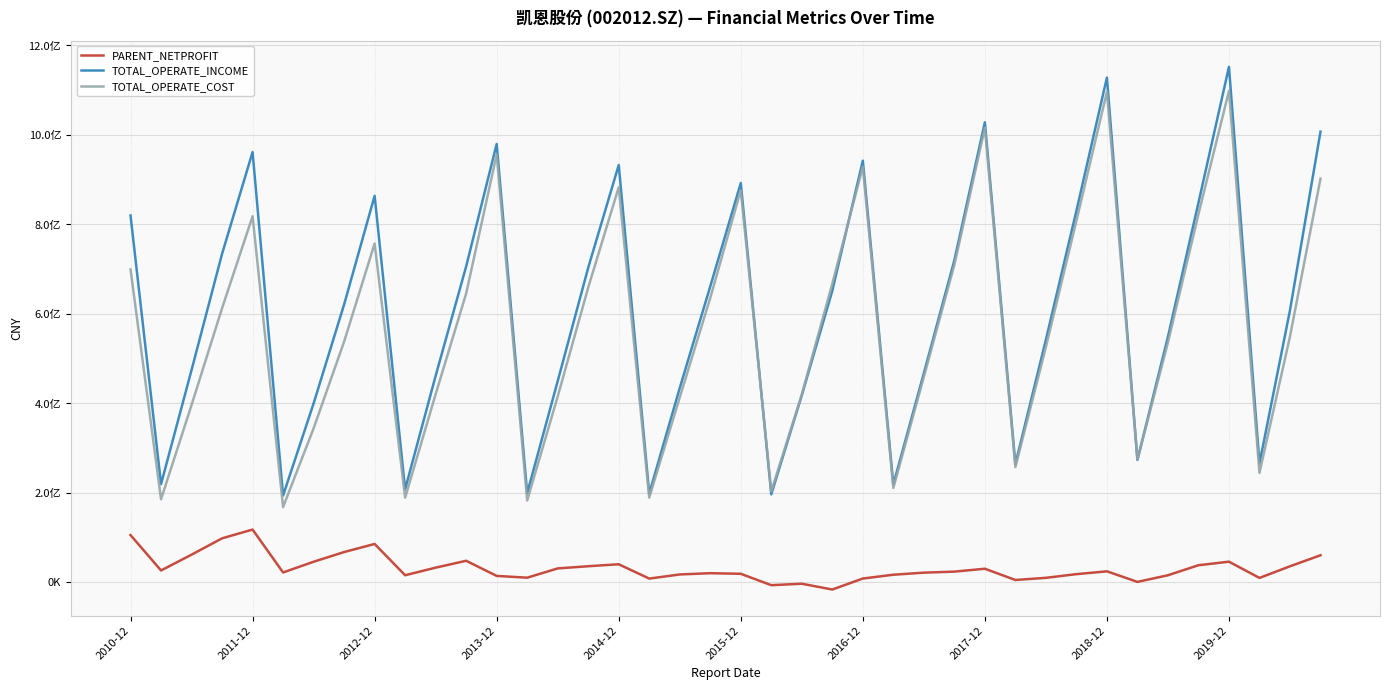

What is the highest value of the TOTAL_OPERATE_INCOME series?

1152307199.7